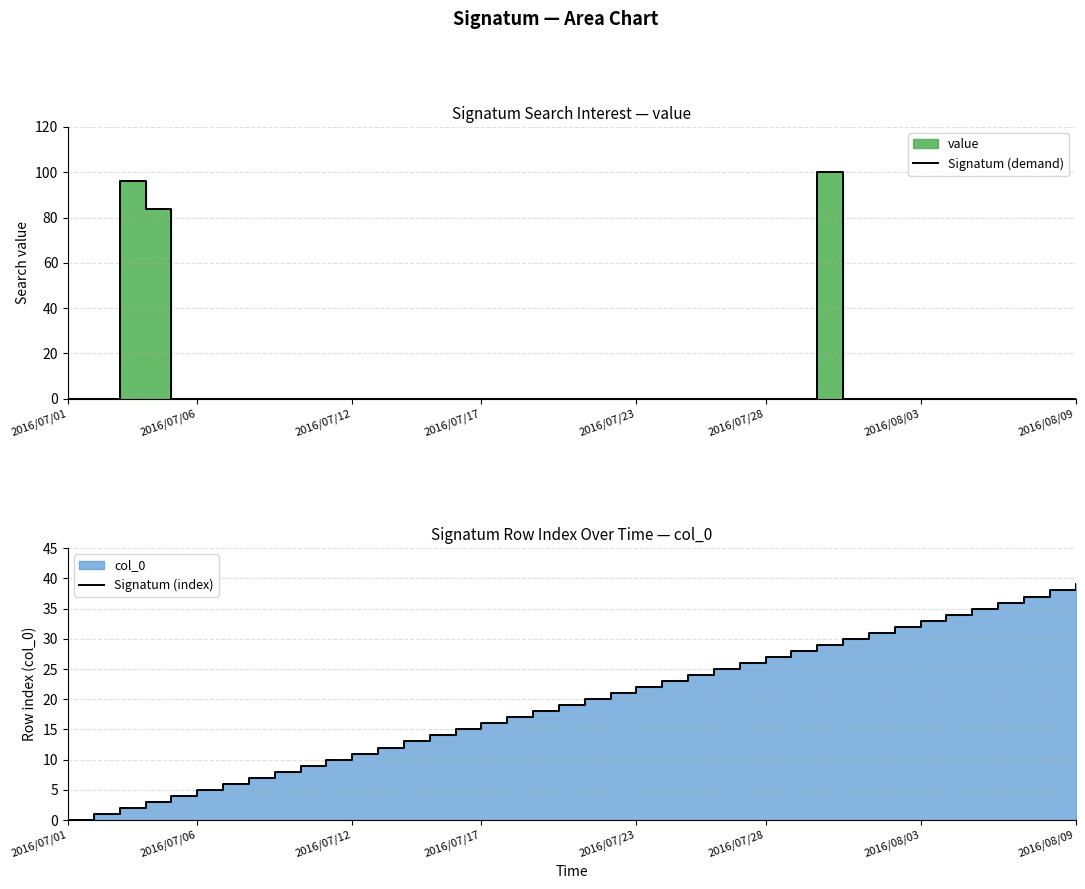

Does the chart have visible grid lines?

Yes